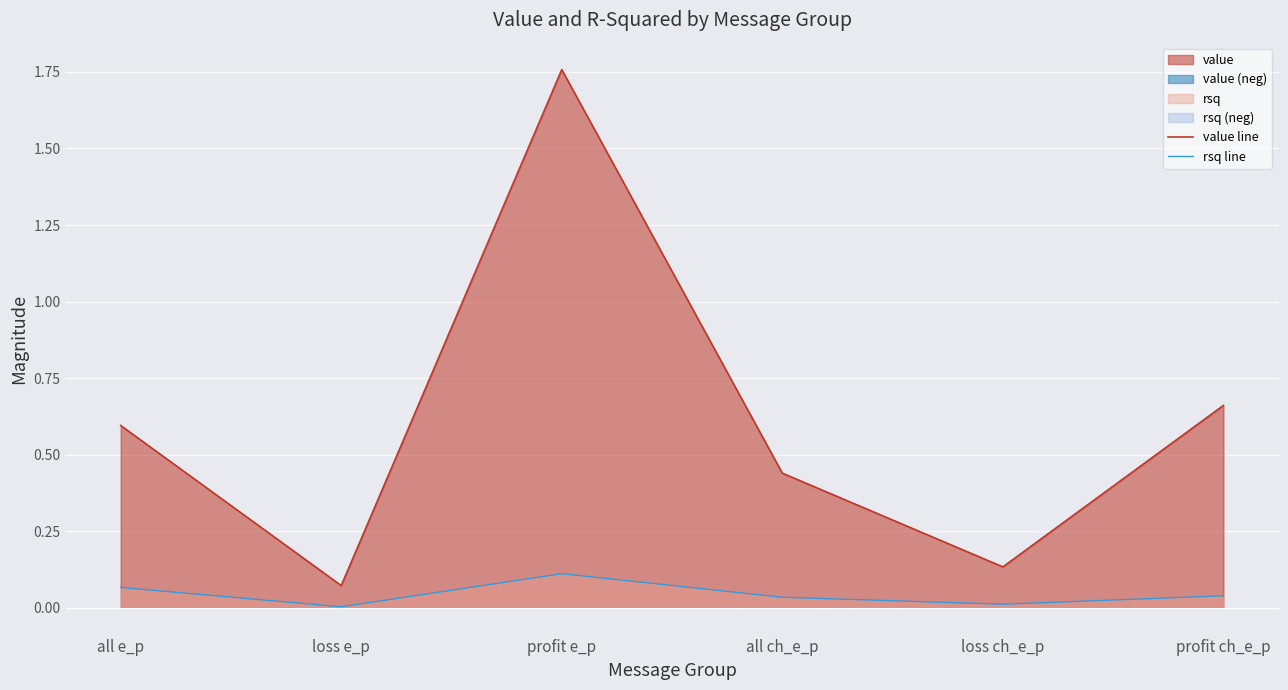

Reading left to right, extract all data points from this chart.

value line: 0.6	0.1	1.8	0.4	0.1	0.7
rsq line: 0.1	0.0	0.1	0.0	0.0	0.0